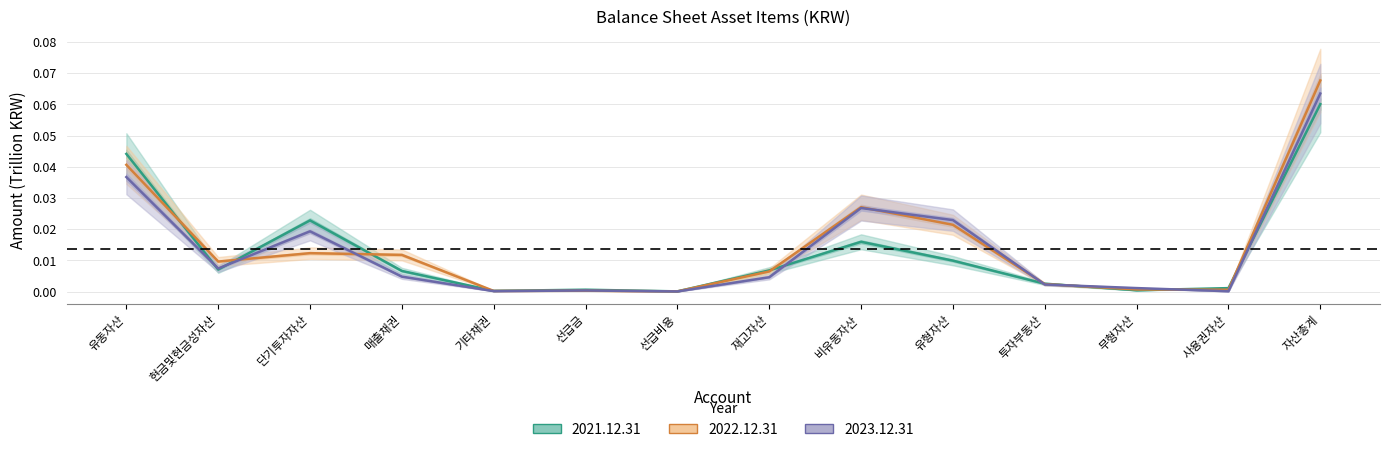

How many interior local valleys does the 2022.12.31 series have?

4